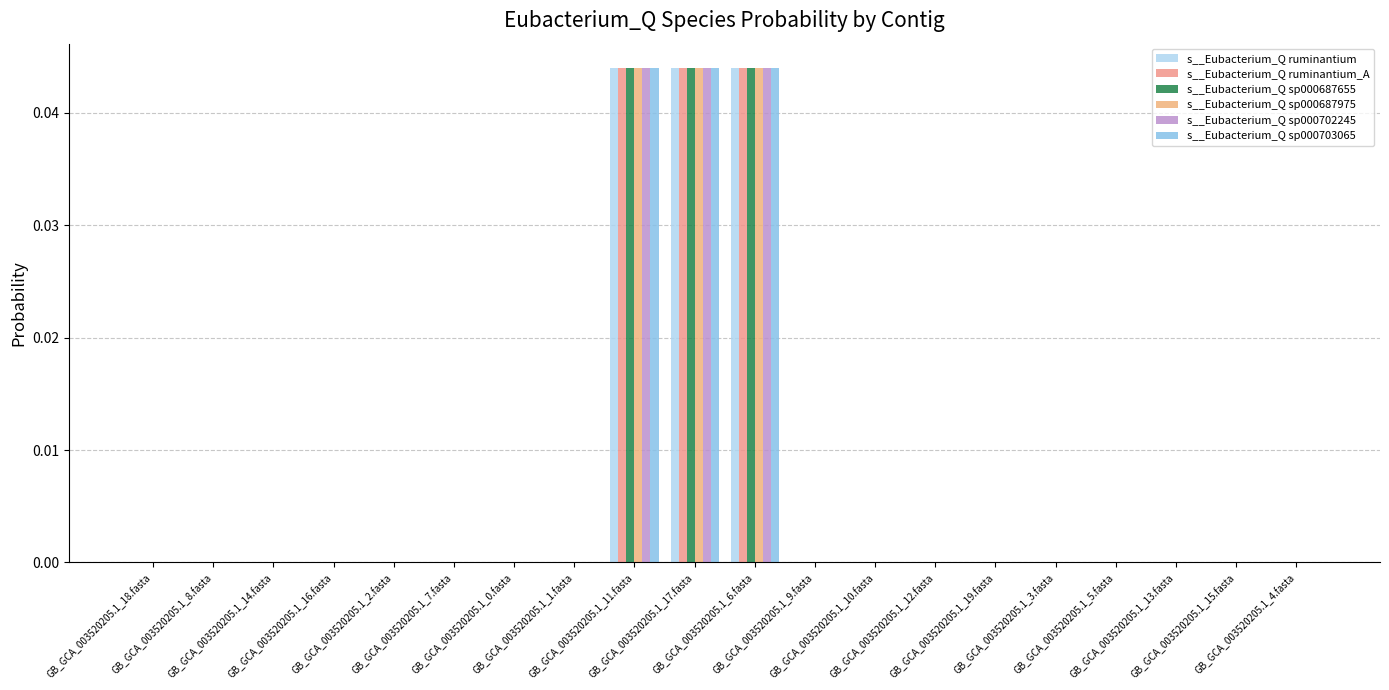

Which series has the largest total across all categories?

s__Eubacterium_Q ruminantium